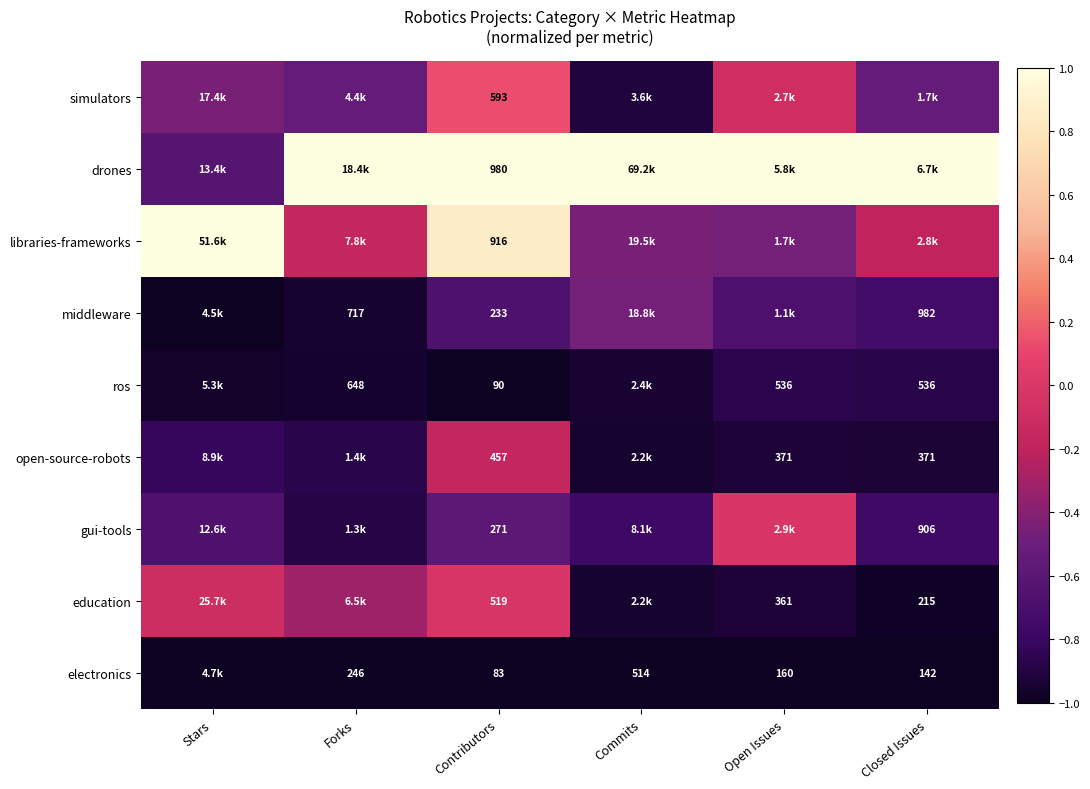

Rank the series at Contributors from lowest to highest value.

electronics, ros, middleware, gui-tools, open-source-robots, education, simulators, libraries-frameworks, drones